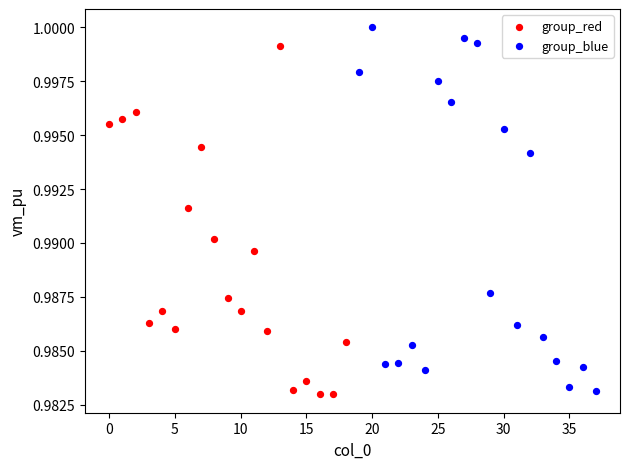

Which series has the widest spread of Y values?

group_blue